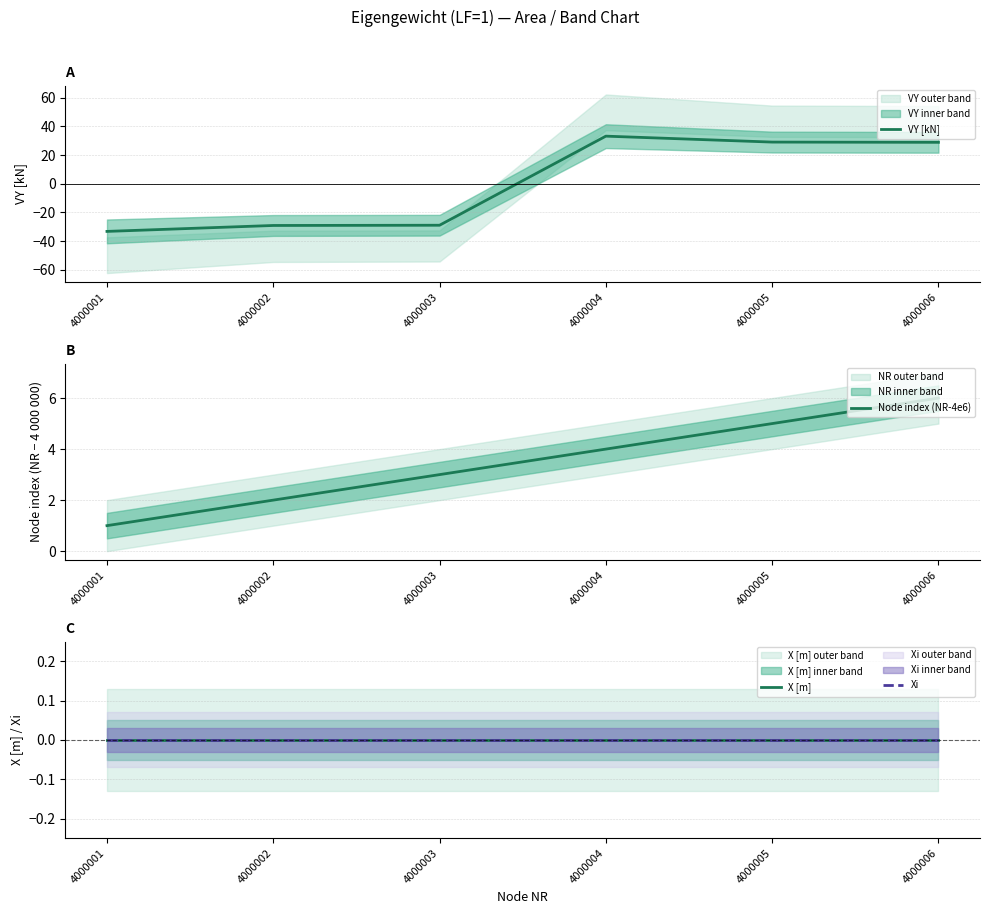

Is the value of X [m] at 4000004 greater than the value of VY [kN] at 4000006?

No